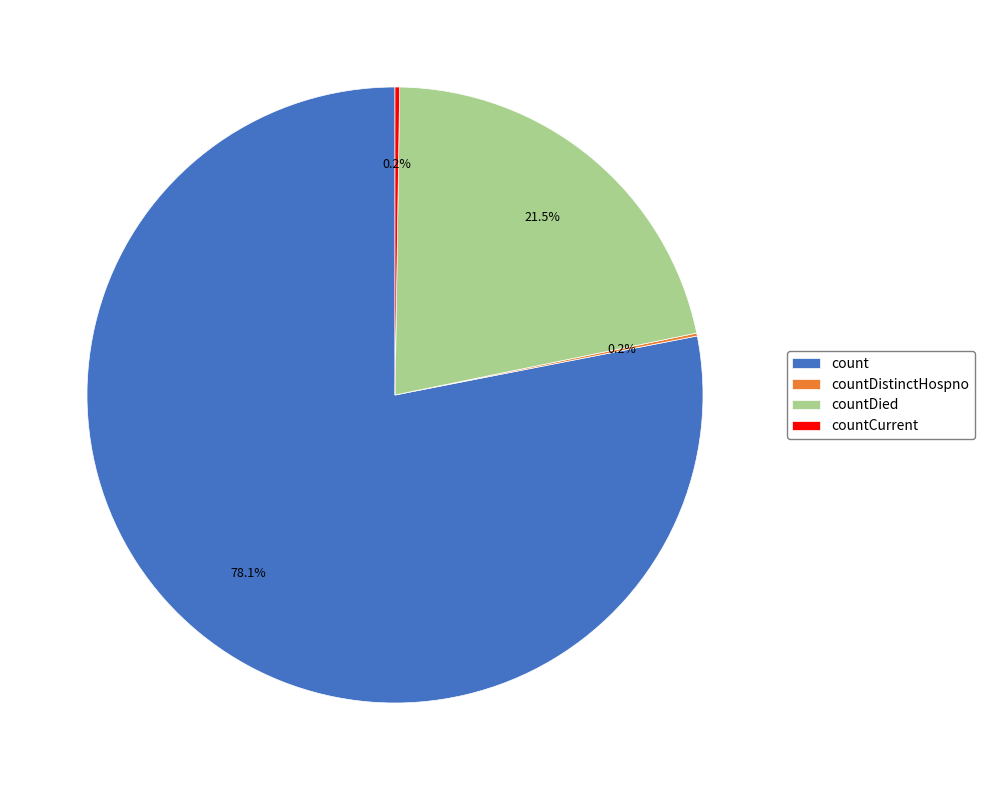

What percentage do count and countDied together represent?

99.6%